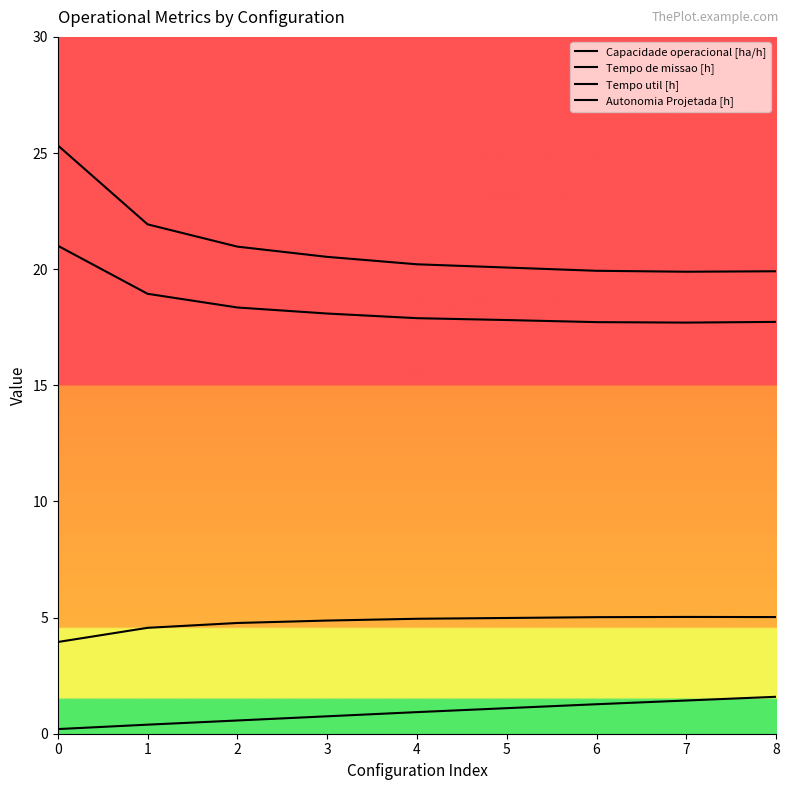

What is the lowest value of the Tempo de missao [h] series?

19.9